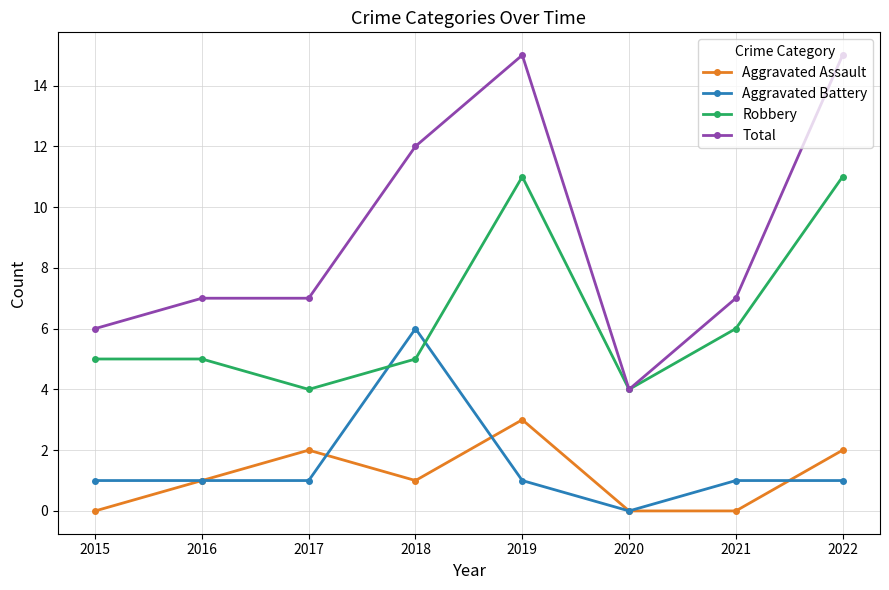

Rank the series by their maximum value, from highest to lowest.

Total, Robbery, Aggravated Battery, Aggravated Assault